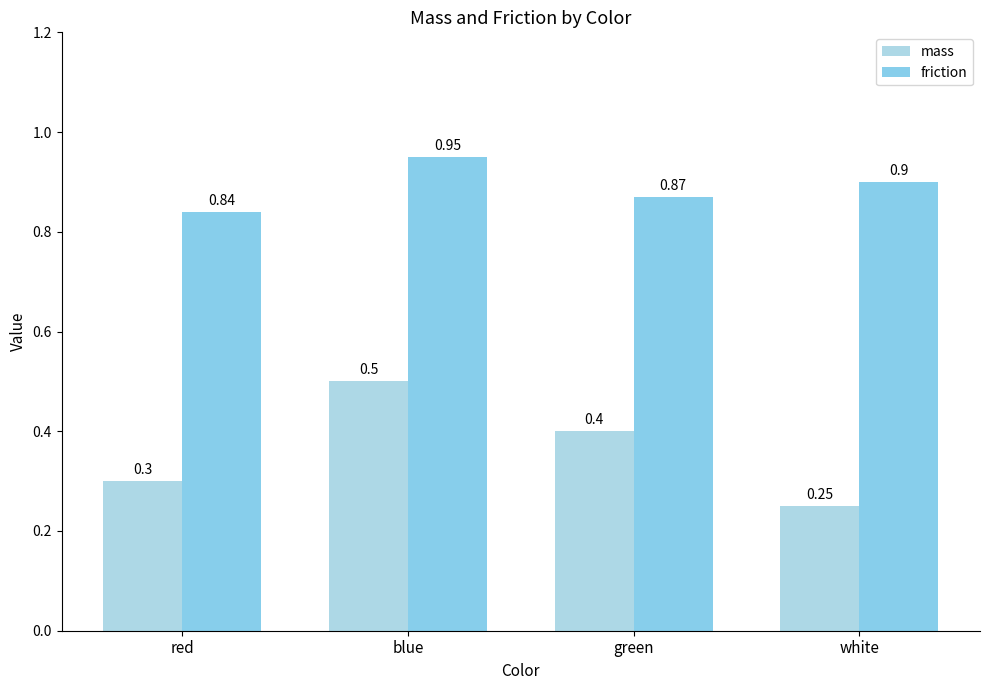

The value of friction at white is 1.3. True or false?

False